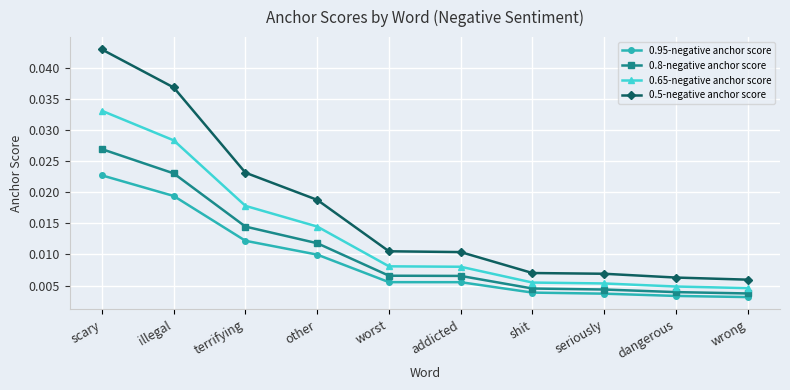

How many lines are shown in the chart?

4